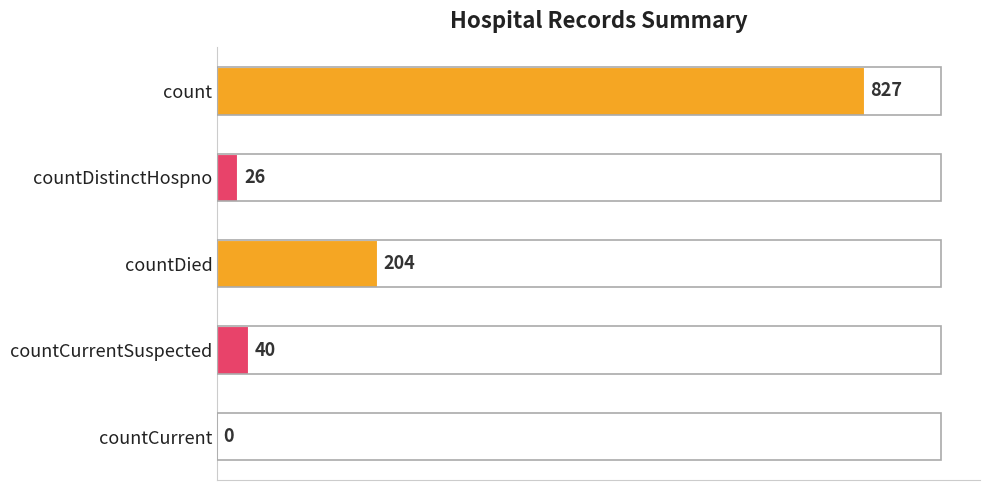

What is the sum of the values at countDied and countCurrentSuspected?

244